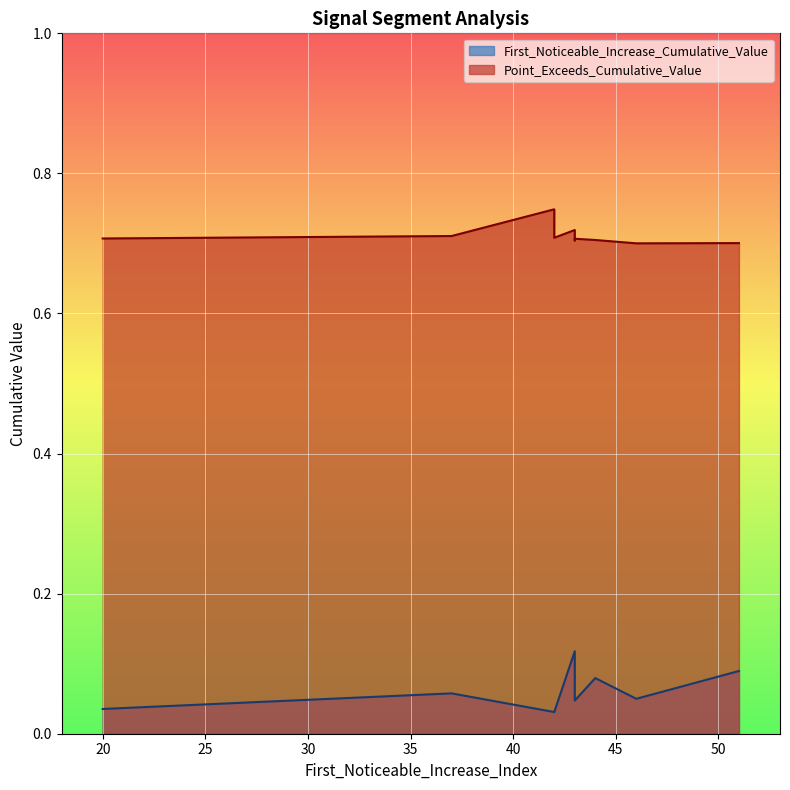

Is it true that First_Noticeable_Increase_Cumulative_Value equals 0.0 at 46?

True